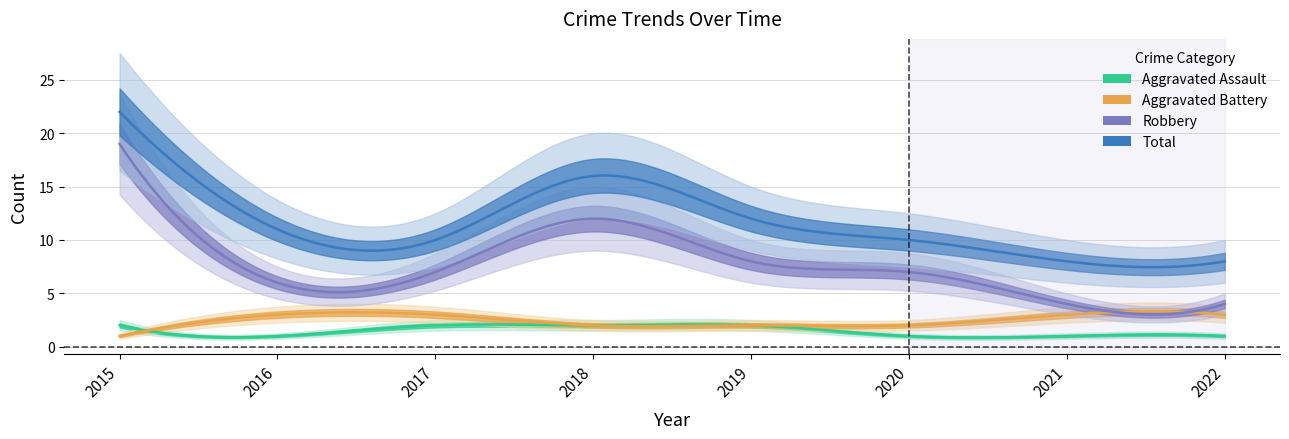

What is the difference between the Total values at 2017 and 2016?

1